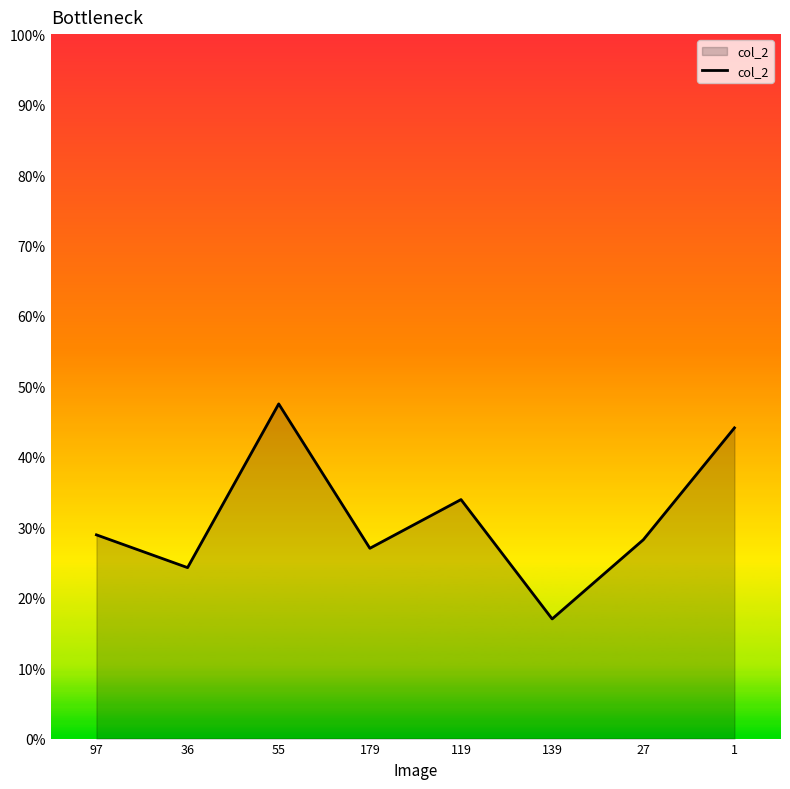

Reading left to right, extract all data points from this chart.

97=0.3	36=0.2	55=0.5	179=0.3	119=0.3	139=0.2	27=0.3	1=0.4